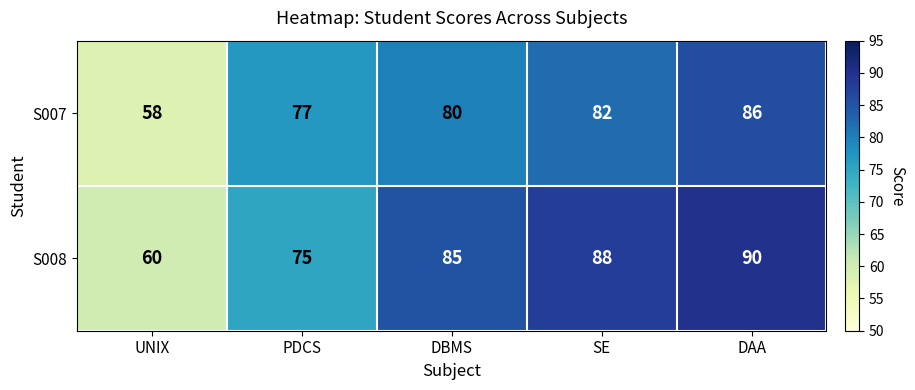

Which label corresponds to the largest value in the chart?

DAA